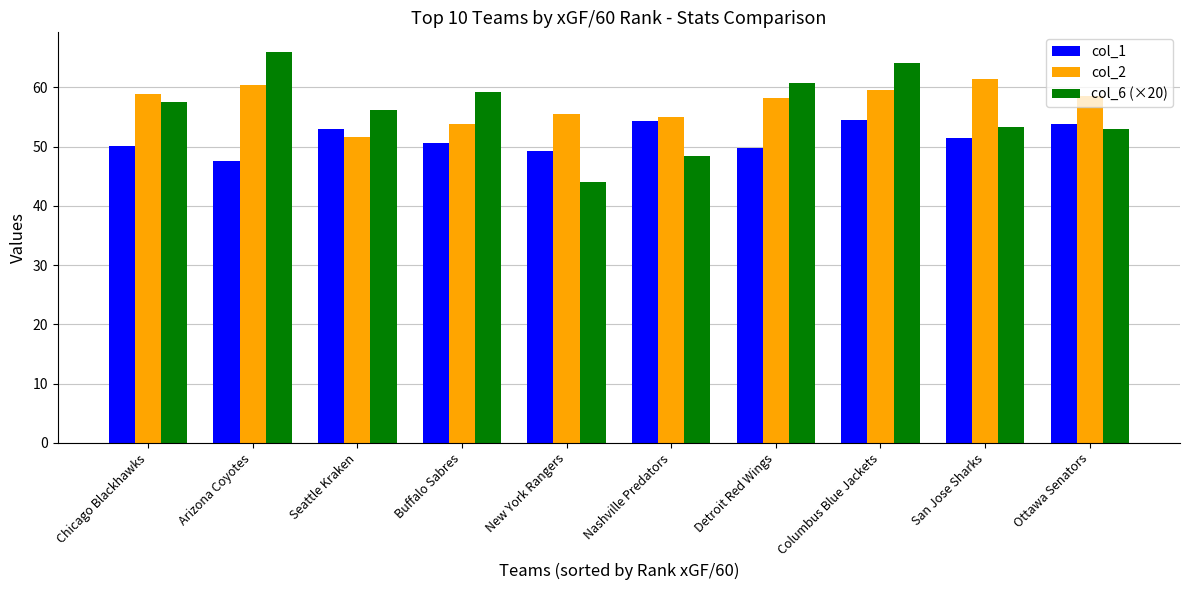

List the series in order of their peak value, lowest first.

col_1, col_2, col_6 (×20)